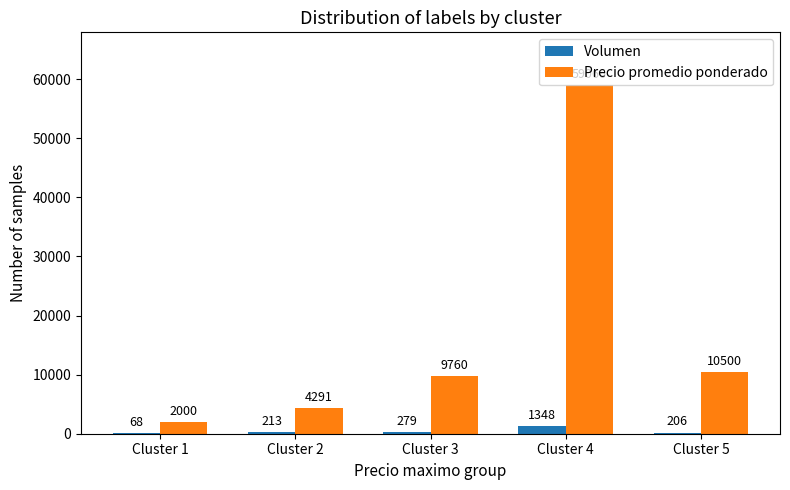

What is the maximum value for Volumen?

1348